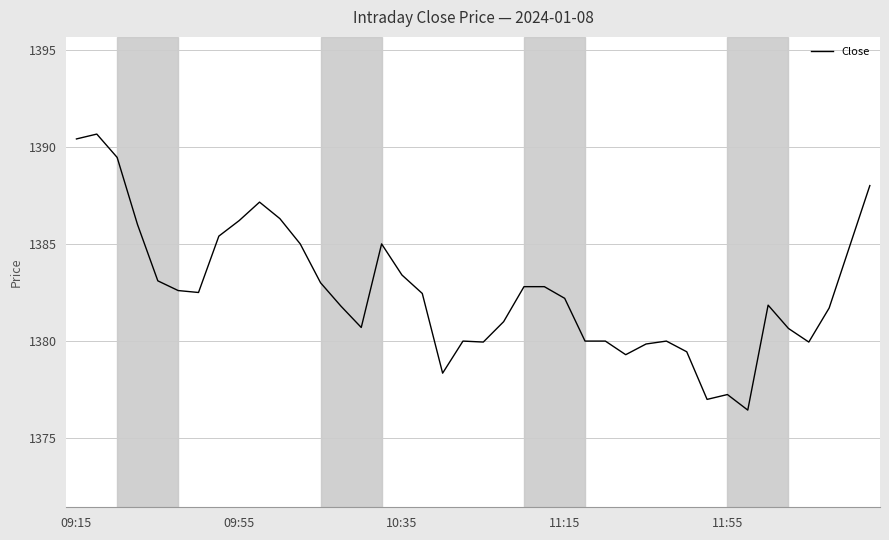

How many categories are shown in the chart?

40